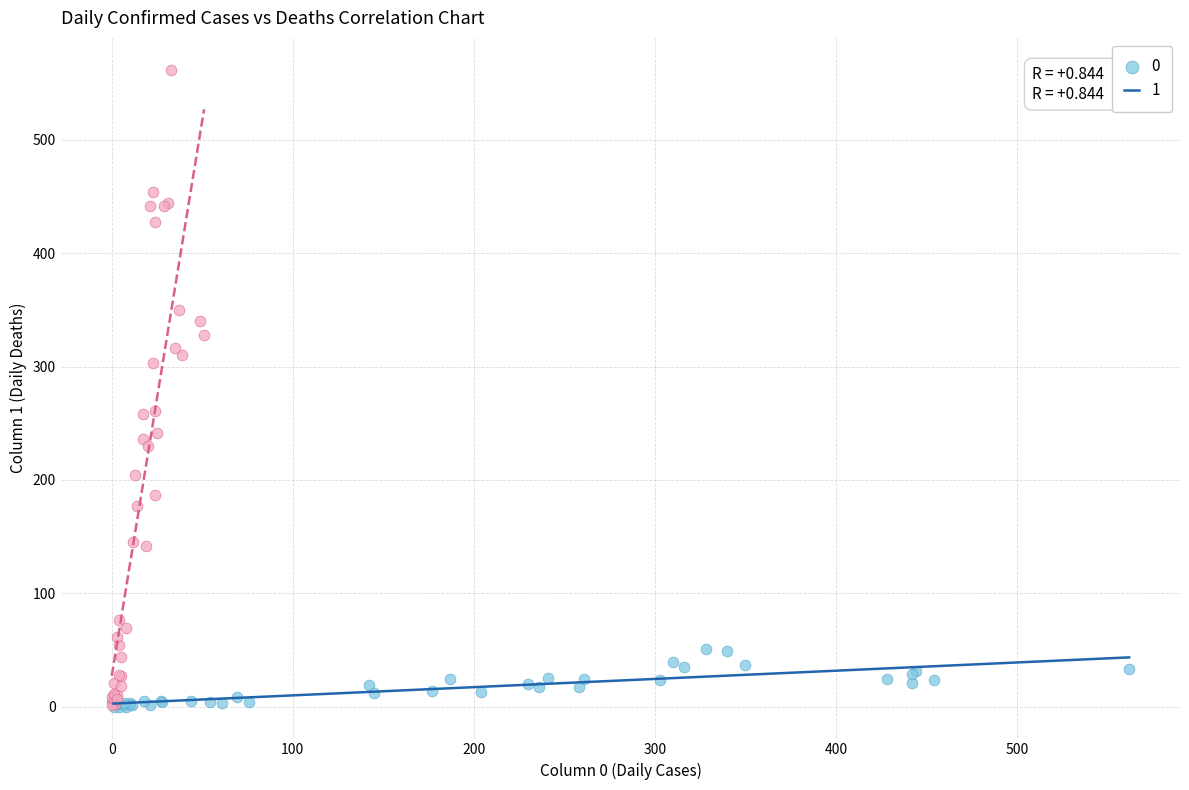

What are all the series names shown in the legend?

0, 1